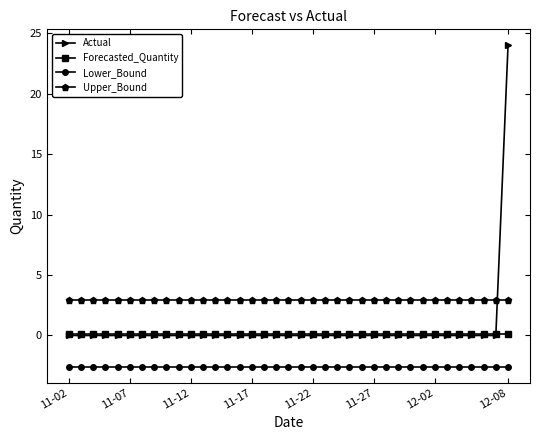

Rank the series by their maximum value, from highest to lowest.

Actual, Upper_Bound, Forecasted_Quantity, Lower_Bound